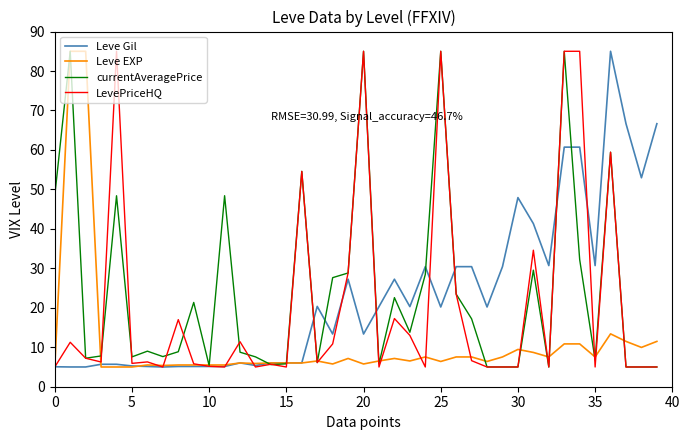

What are all the series names shown in the legend?

Leve Gil, Leve EXP, currentAveragePrice, LevePriceHQ